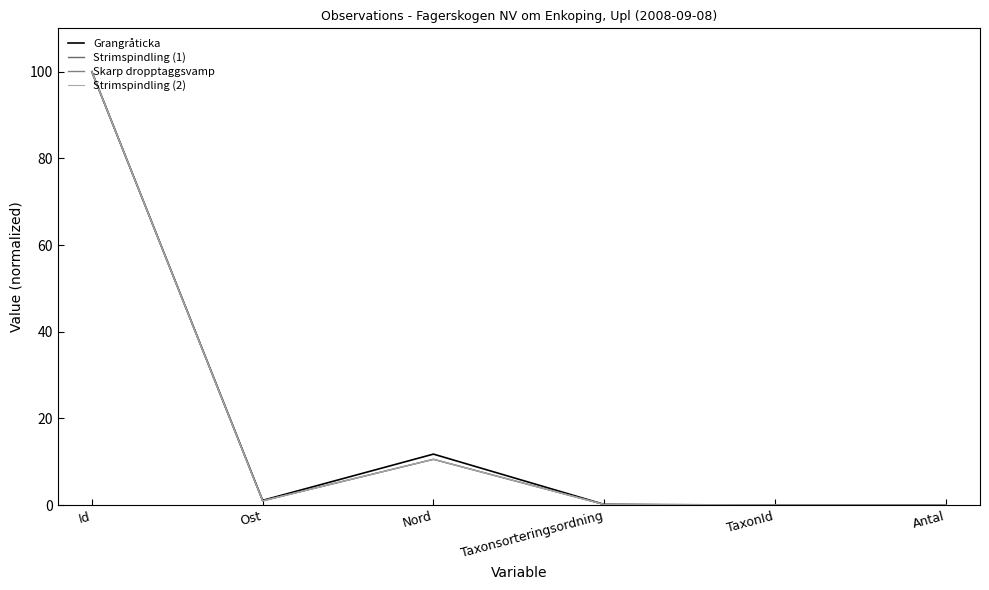

Where is the first local minimum for Strimspindling (2)?

Ost